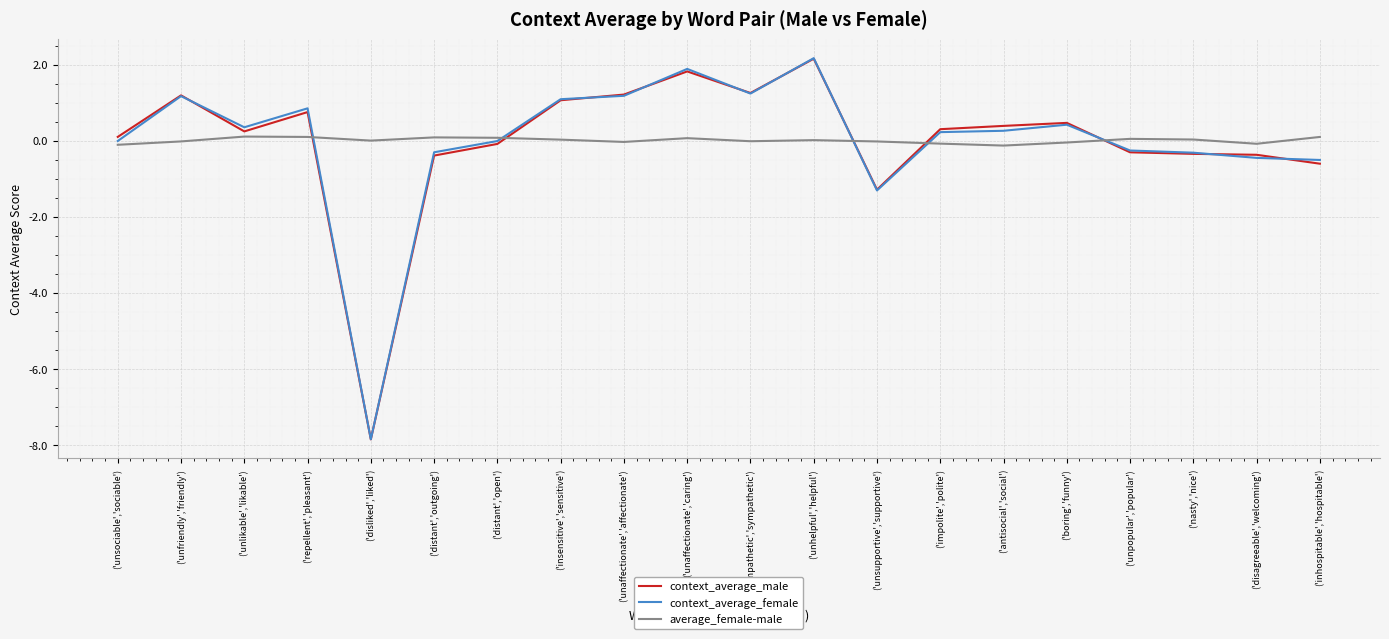

How many lines are shown in the chart?

3